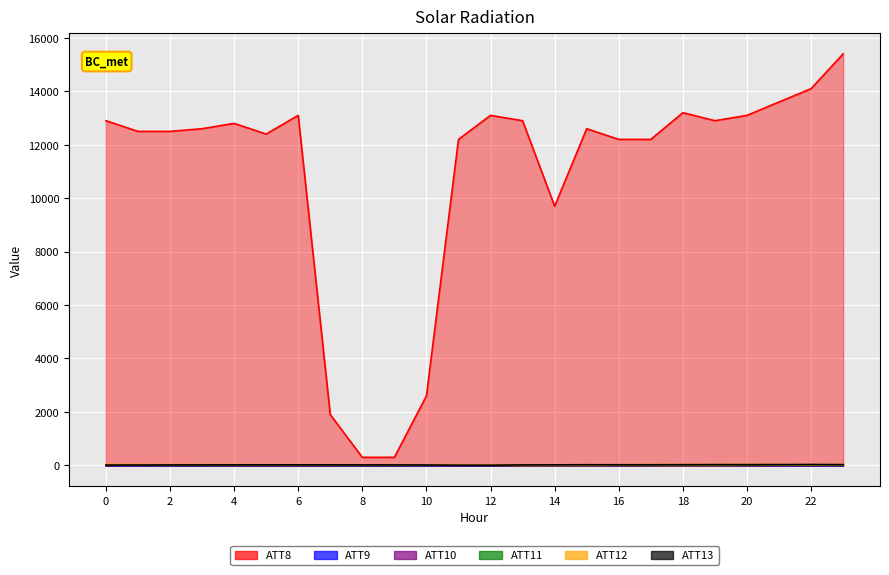

The value of ATT8 at 23 is 21389.8. True or false?

False